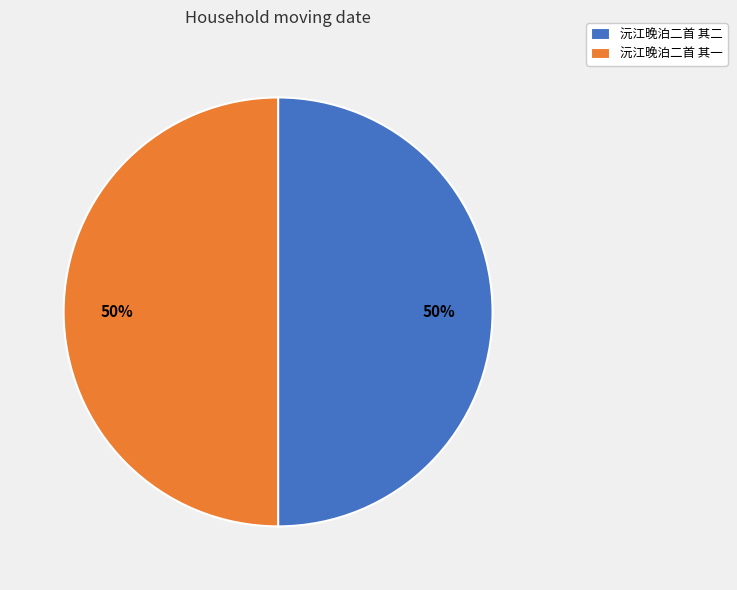

The 沅江晚泊二首 其二 slice represents 58% of the pie. True or false?

False